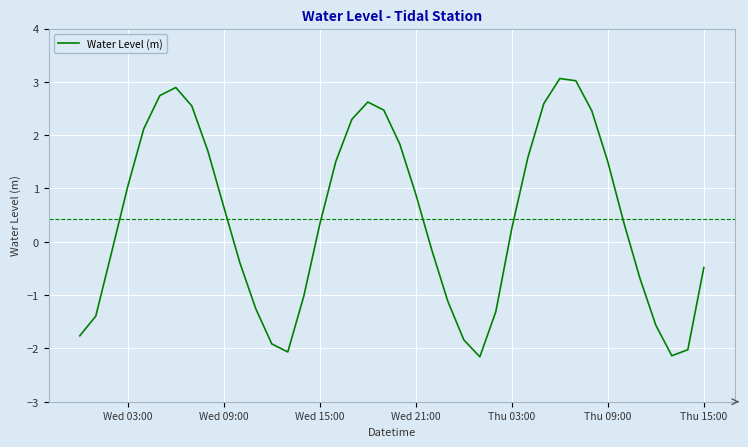

What is the smallest value displayed?

-2.2